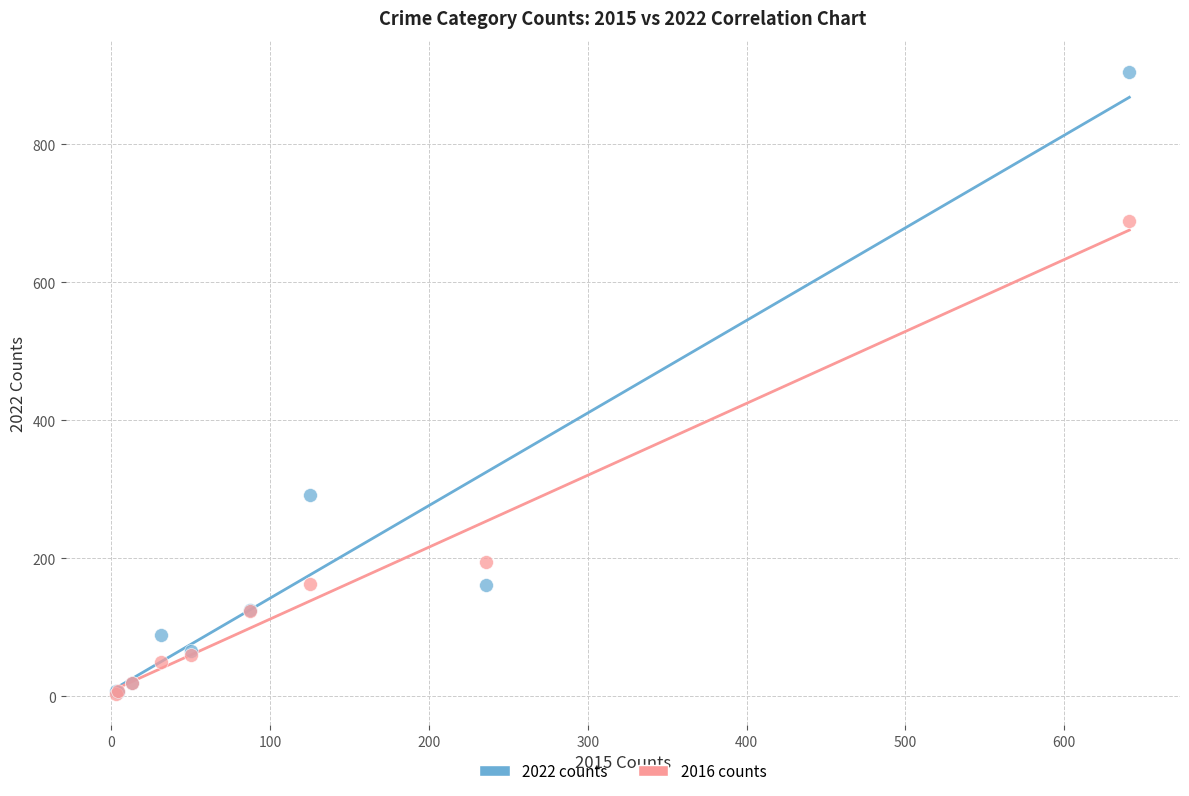

Across all series, what Y value is closest to 454?

291